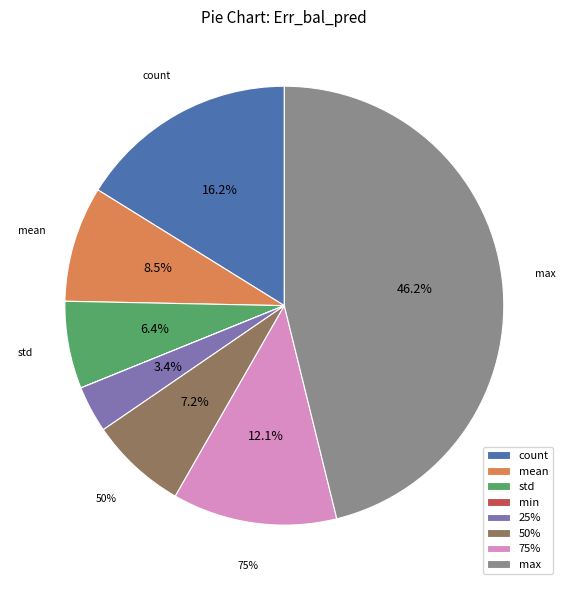

Between mean and 50%, which is larger?

mean